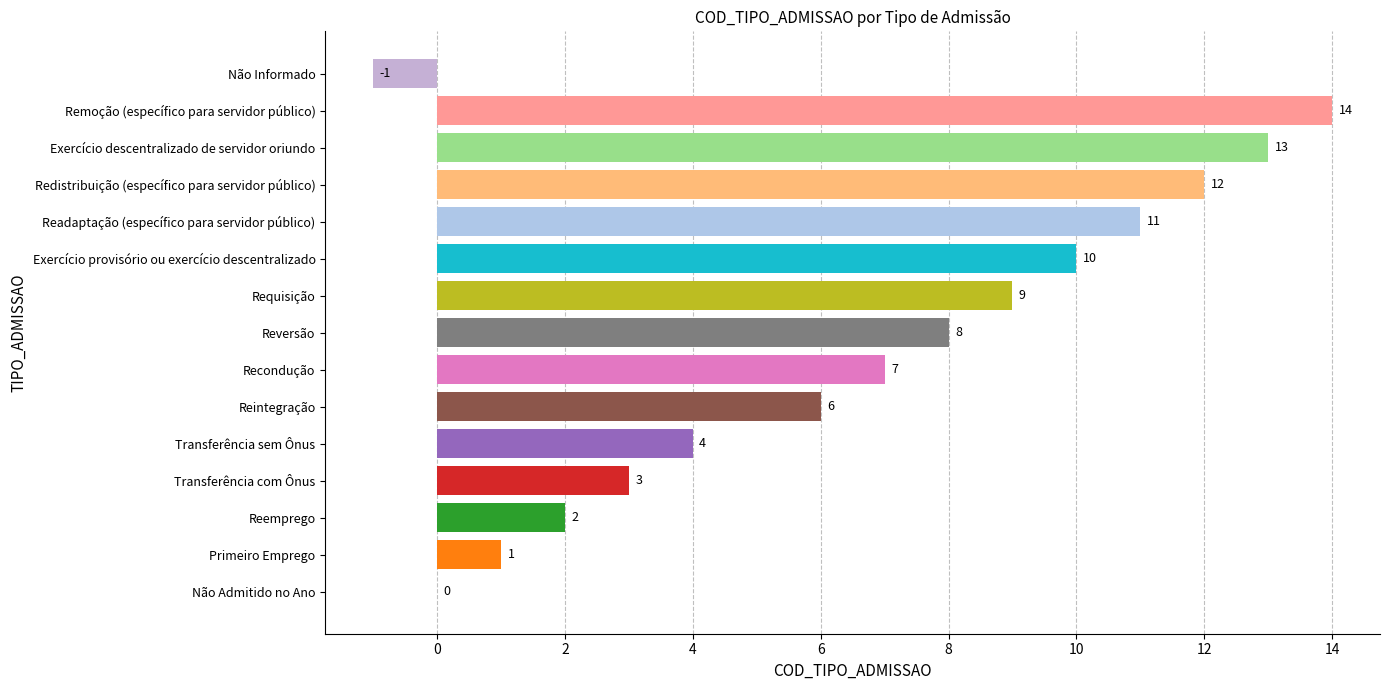

Where is the data nearest to the value 6?

Reintegração